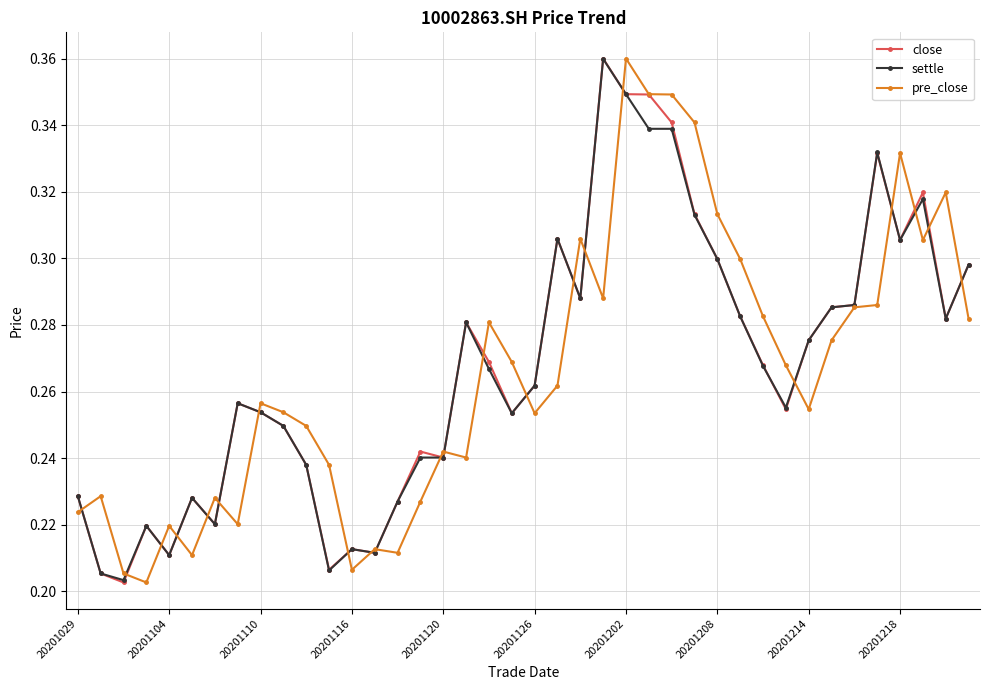

At how many categories does at least one series exceed 0?

40